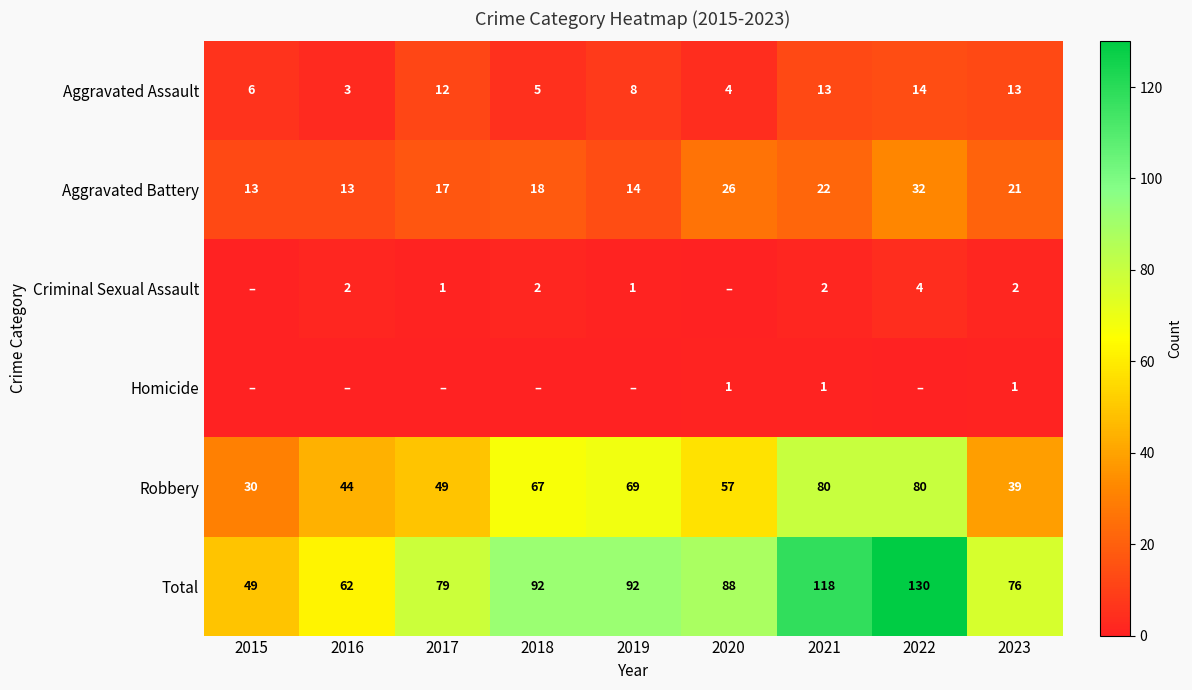

Where is Total nearest to the value 89?

2020